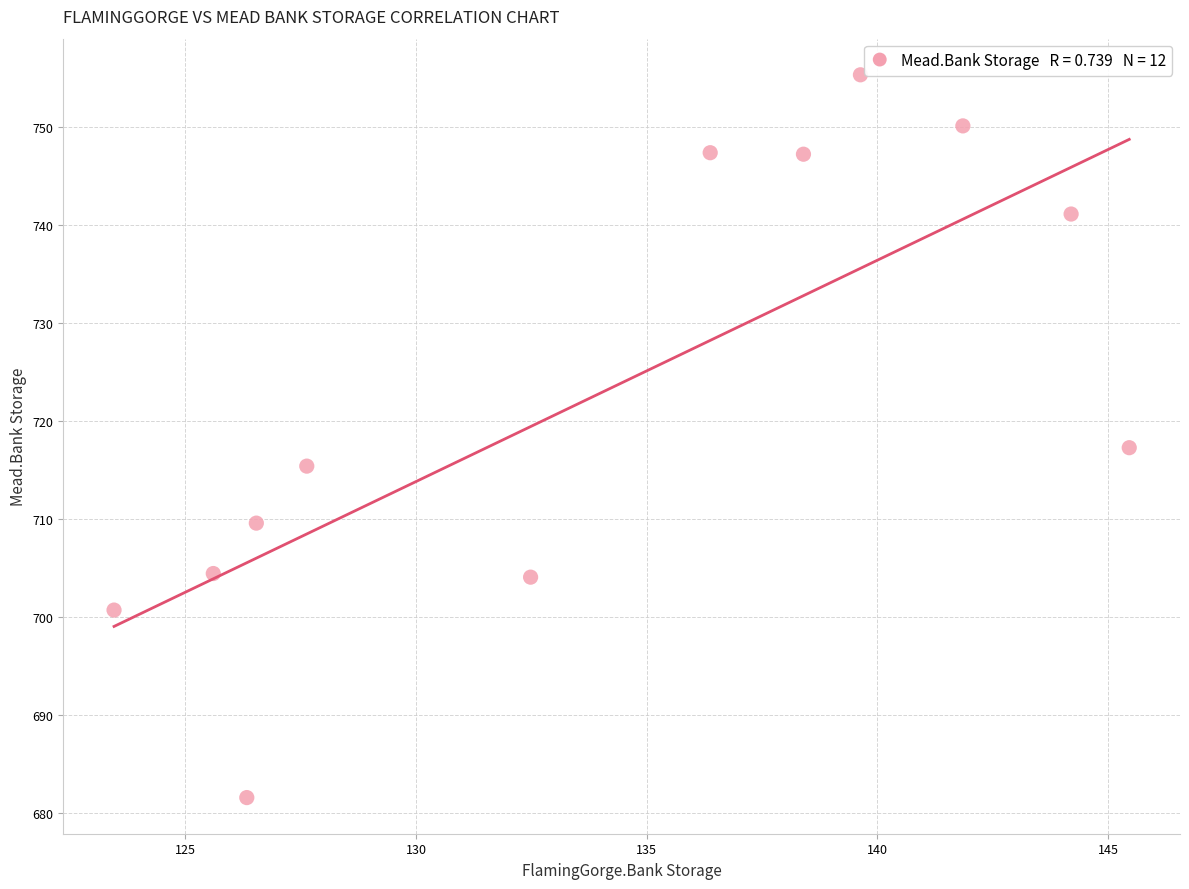

What is the average X value?

134.0